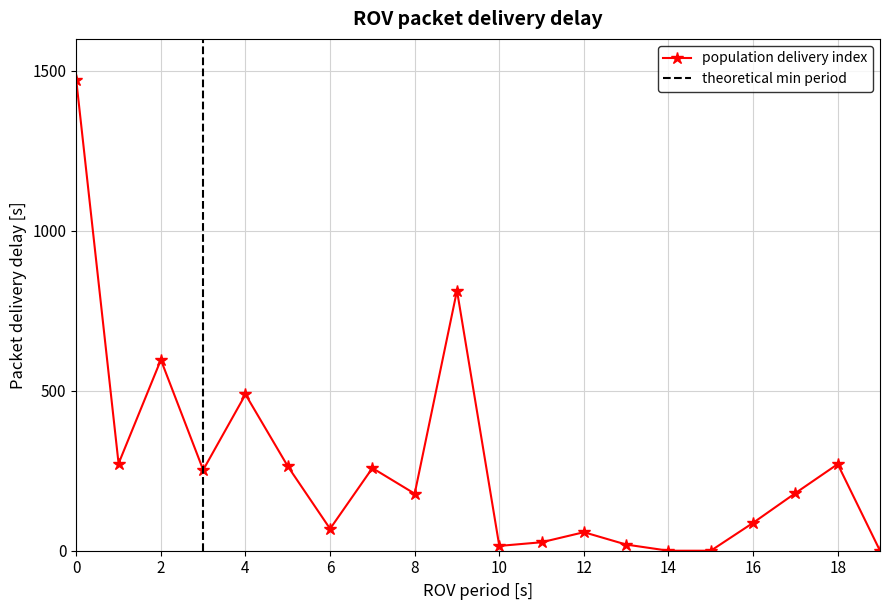

The chart shows a value of 258.4 at 7. True or false?

True